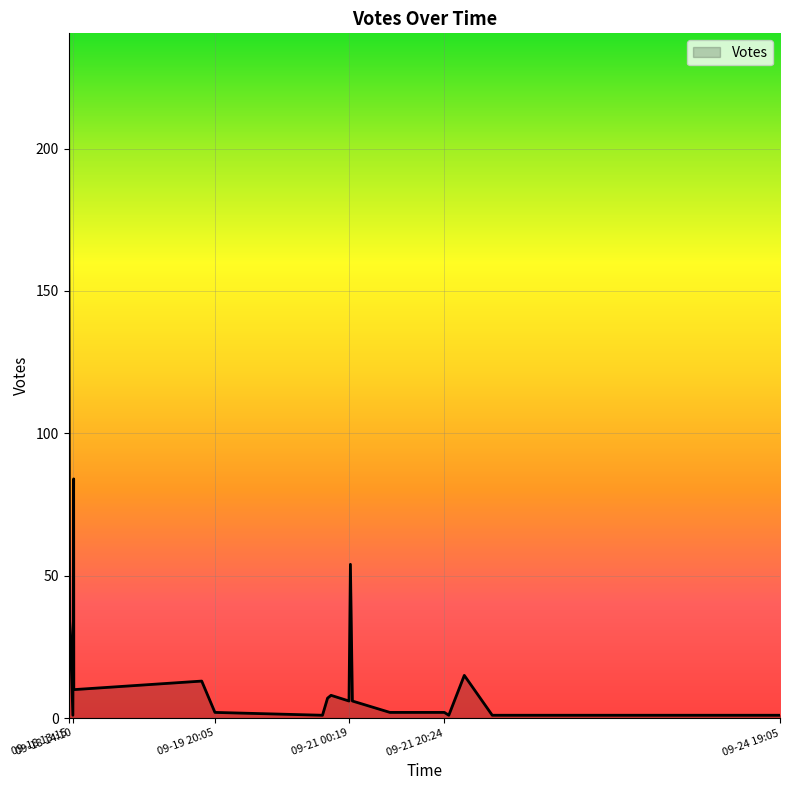

What is the greatest value displayed?

229